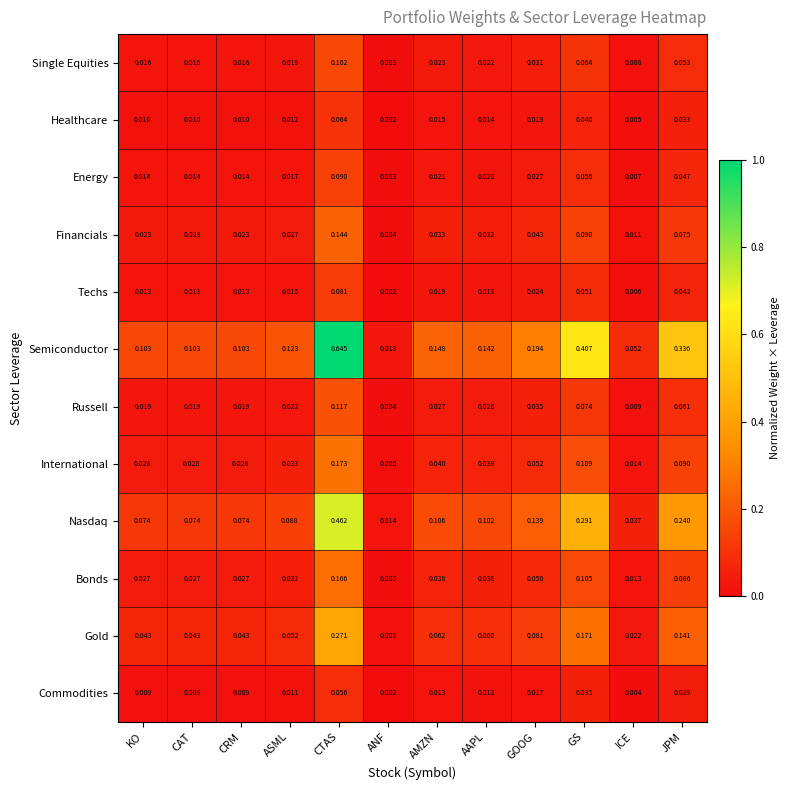

At which category does the chart reach its peak across all series?

CTAS